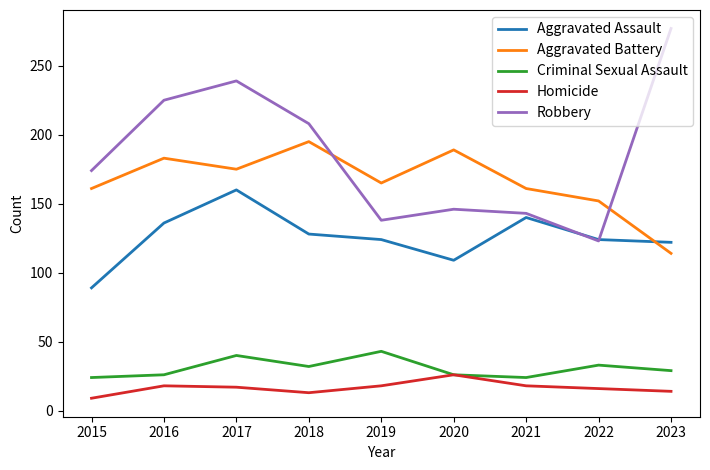

The Homicide series shows 18 at 2019. True or false?

True